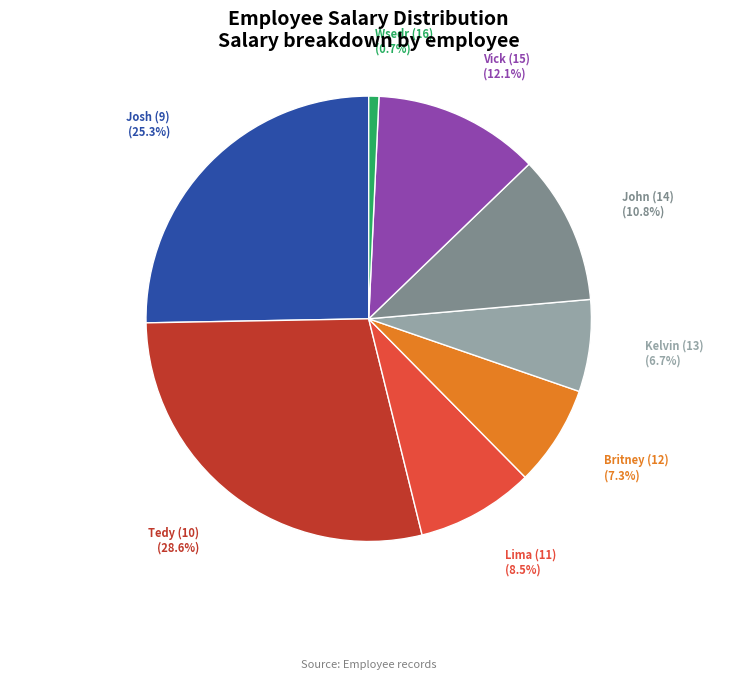

What percentage is the John (14) slice, to the nearest percent?

11%